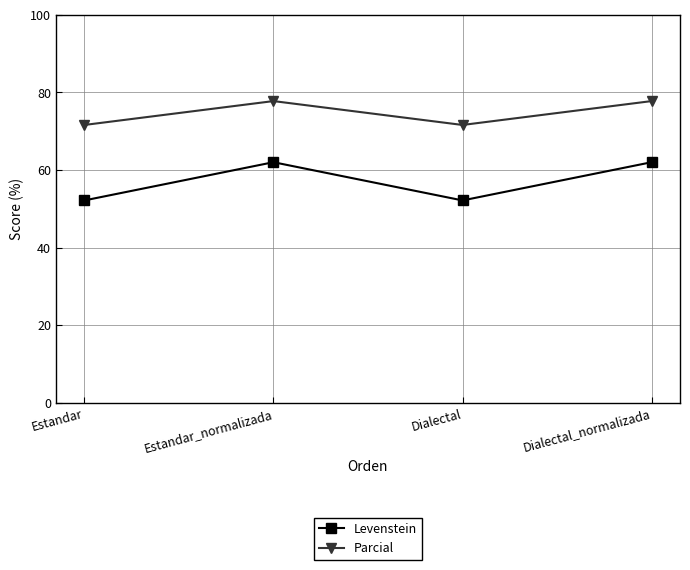

The Levenstein series shows 52.2 at Estandar. True or false?

True